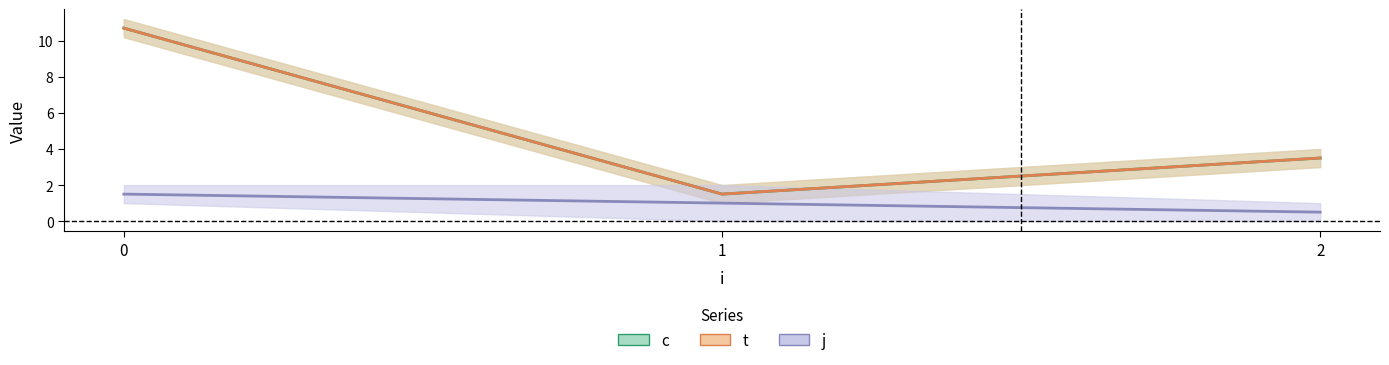

What is the difference between the t values at 0 and 1?

9.2